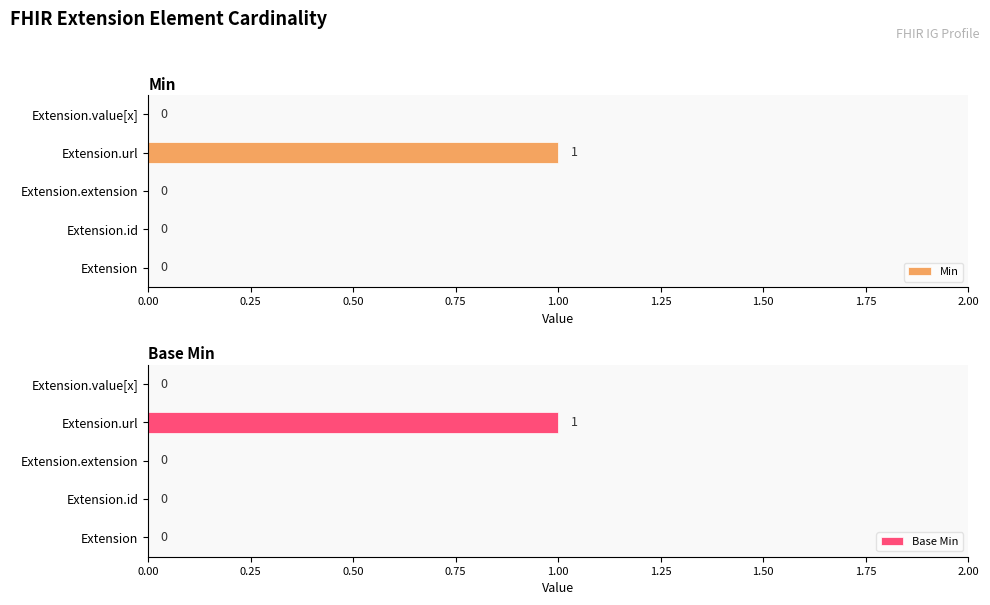

True or false: Base Min has a value of -1 at 0.00.

False